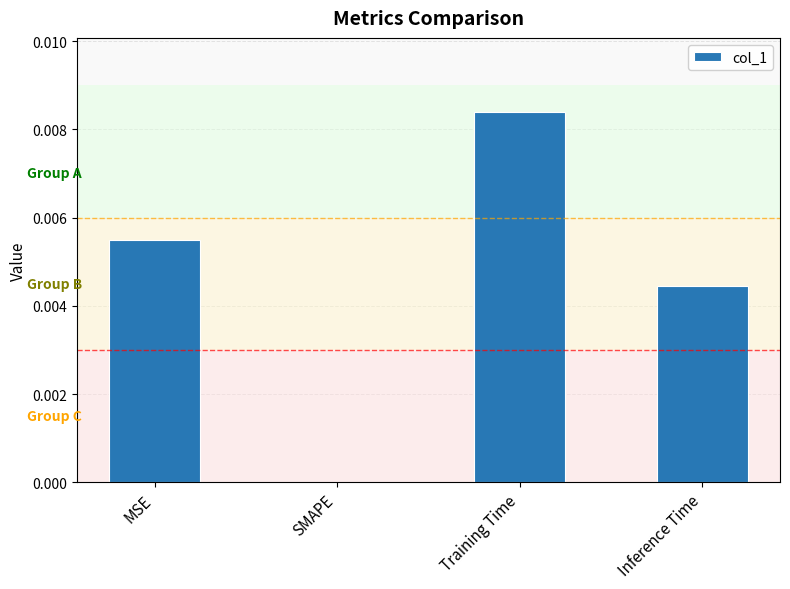

Between MSE and SMAPE, which is larger?

MSE